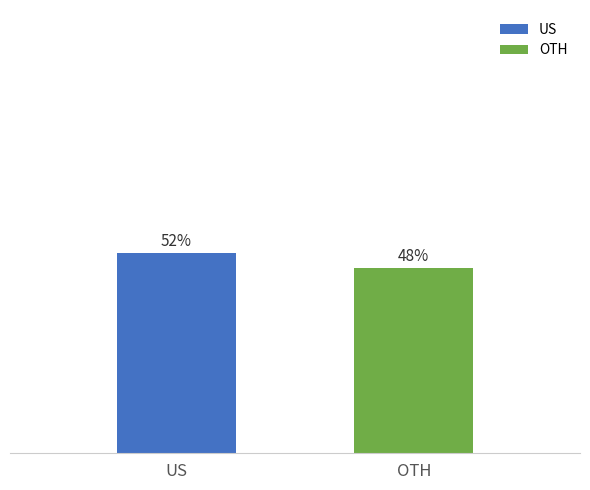

Which category has the lowest value across all series?

OTH